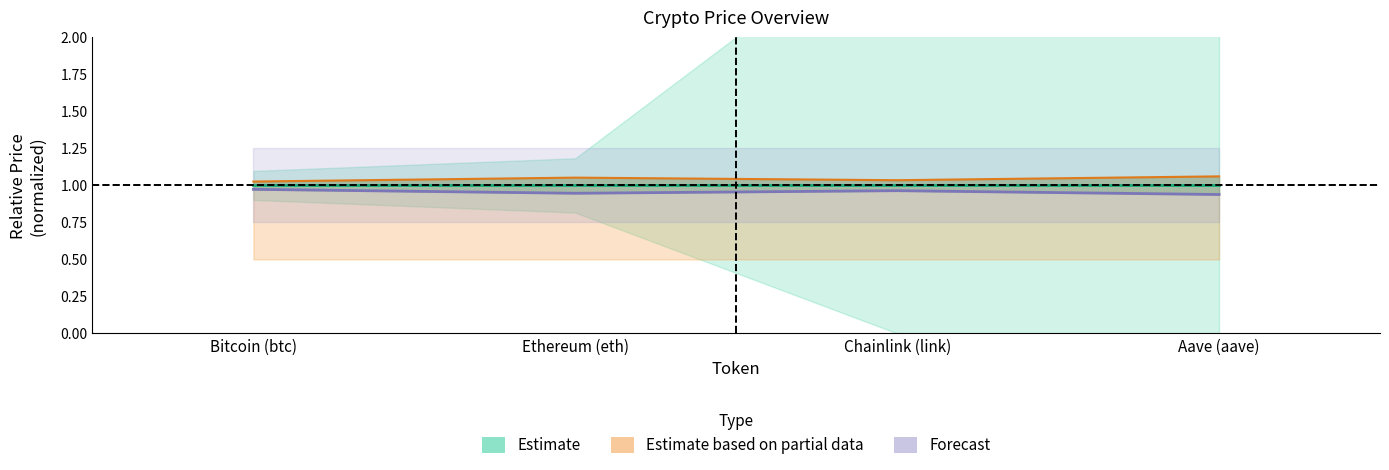

What is the label of the 1st point from the right?

Aave (aave)